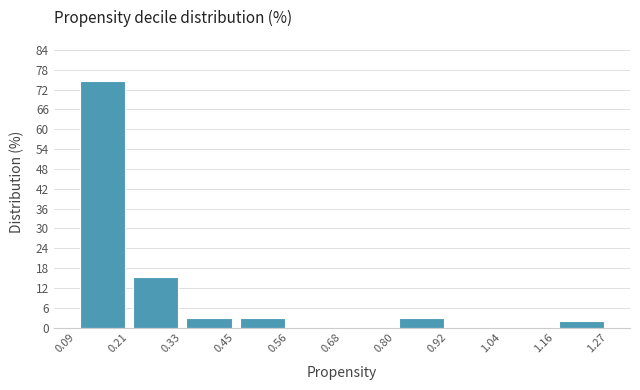

Reading left to right, transcribe this chart: for each bar, give the range it covers on the x-axis and its height. The values are not printed on the chart, so give them approximately, as read against the axis.

0.09 to 0.21: 74
0.21 to 0.33: 15
0.33 to 0.45: 3
0.45 to 0.56: 3
0.56 to 0.68: 0
0.68 to 0.80: 0
0.80 to 0.92: 3
0.92 to 1.04: 0
1.04 to 1.16: 0
1.16 to 1.27: 2